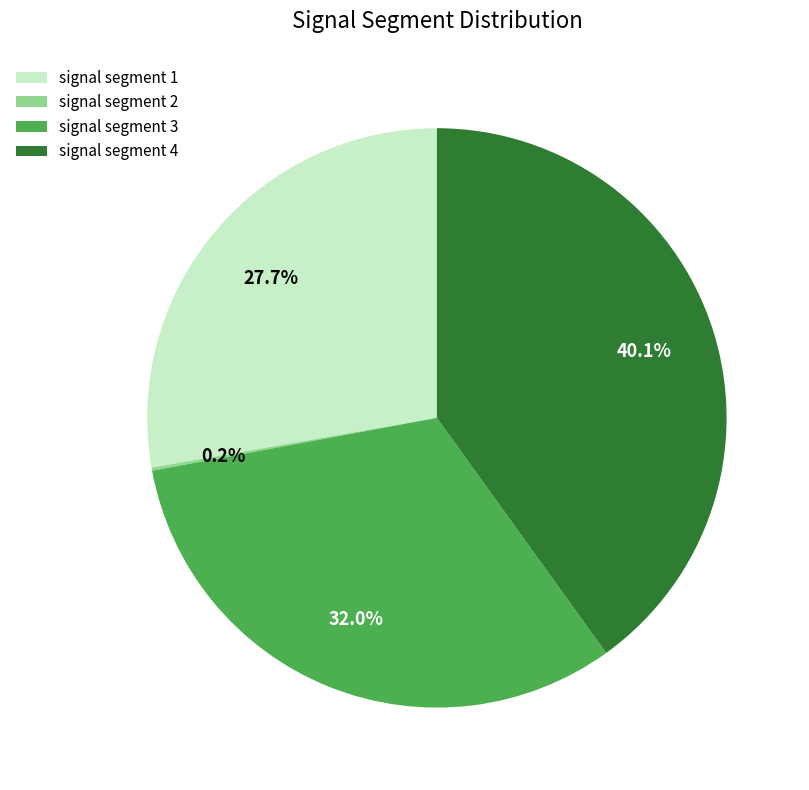

Between signal segment 1 and signal segment 4, which is larger?

signal segment 4